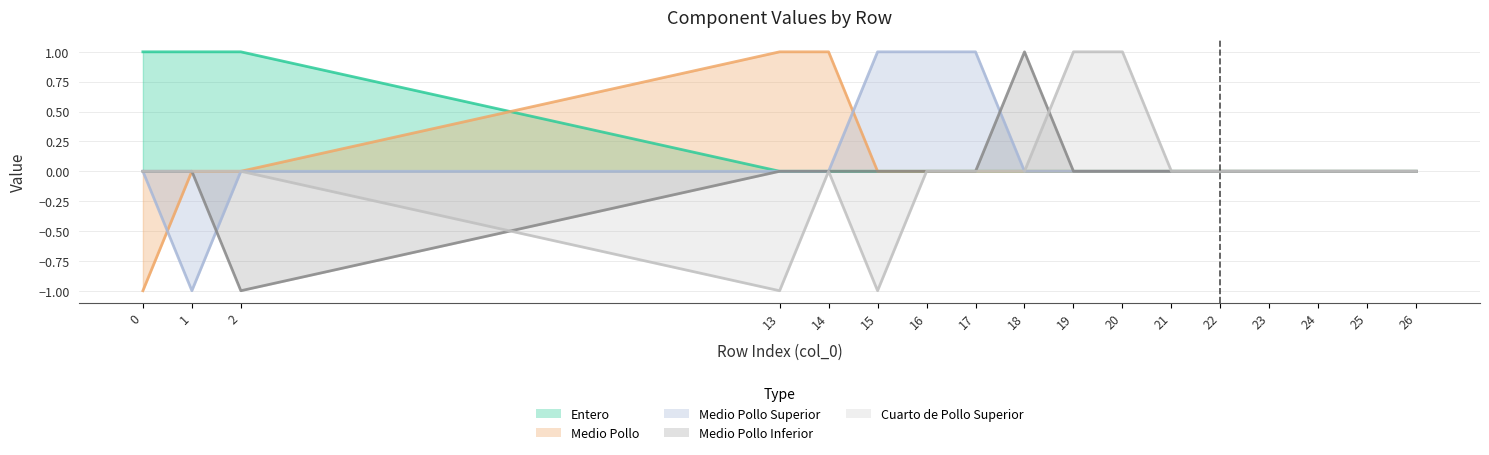

How many data points in Entero are above 0?

3